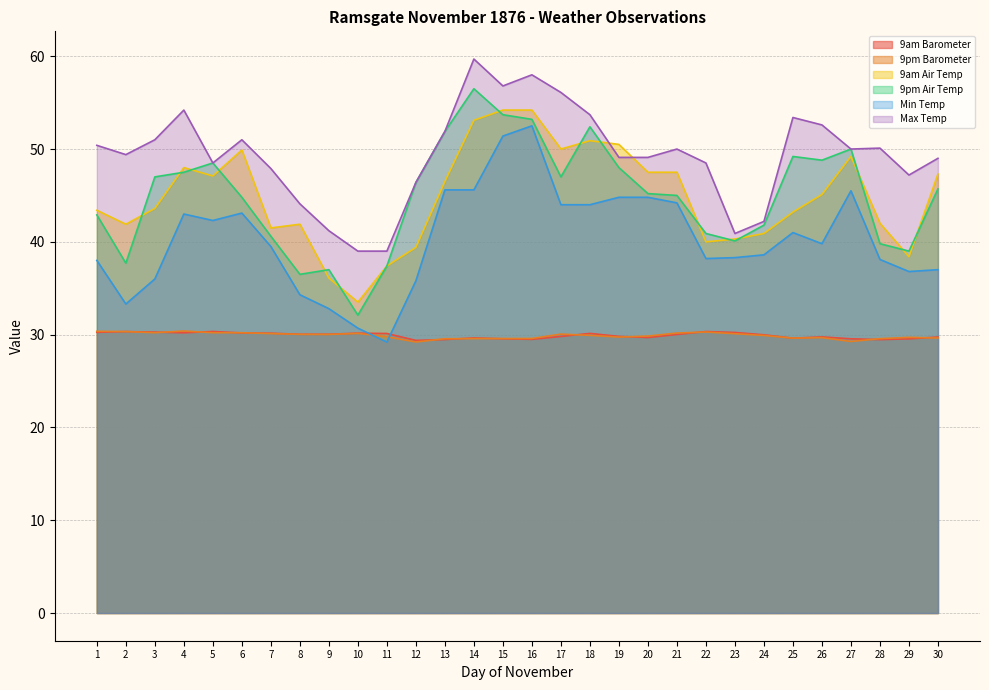

Read the 9am Barometer value at 17.

29.8